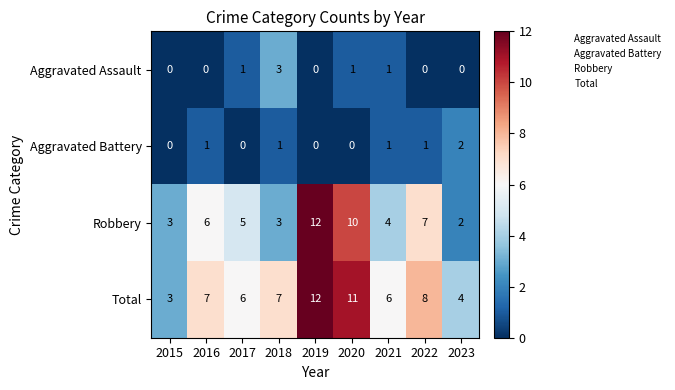

What is the minimum value for Total?

3